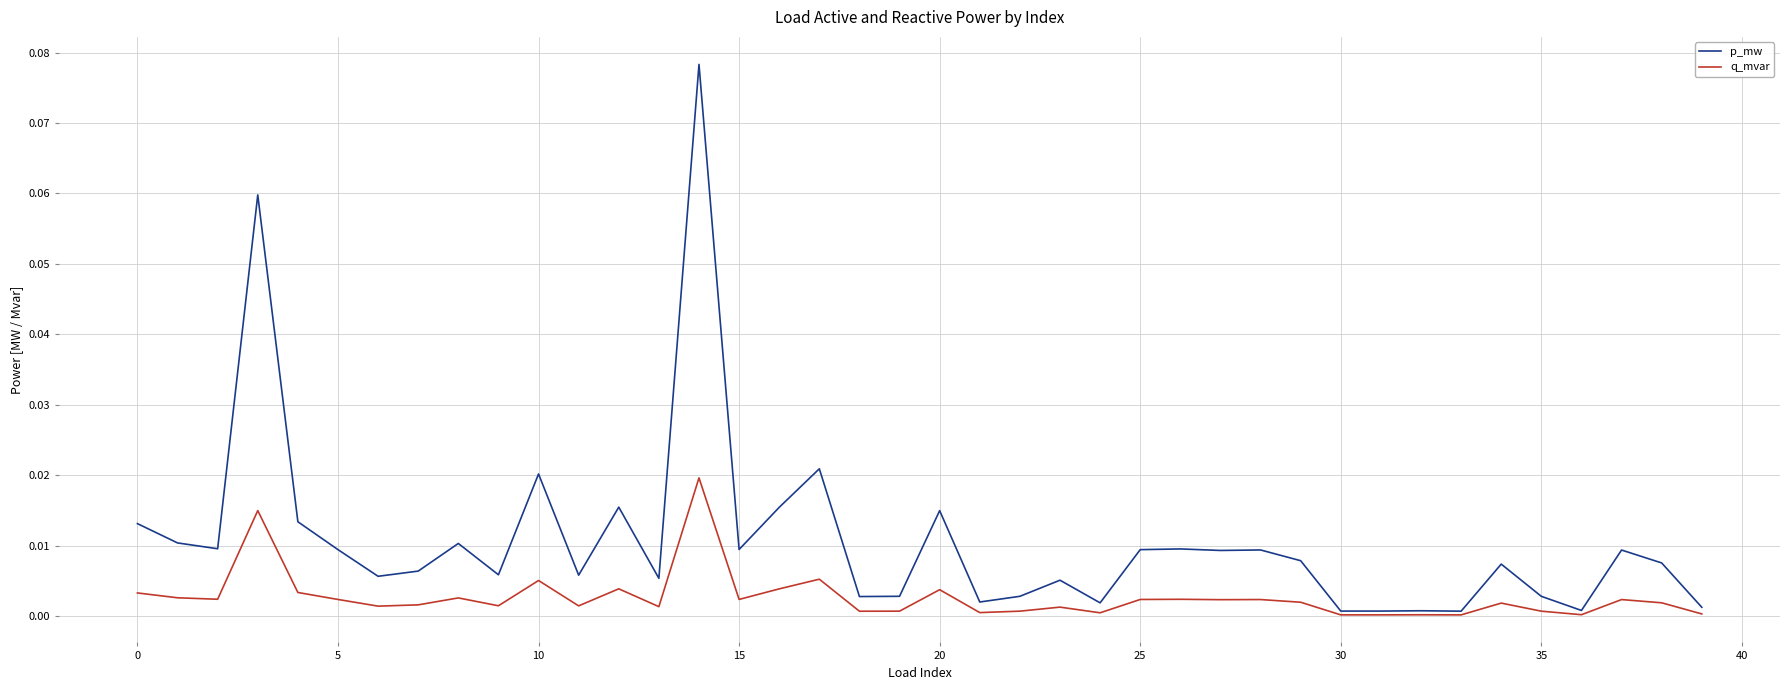

Which series has the largest total across all categories?

p_mw